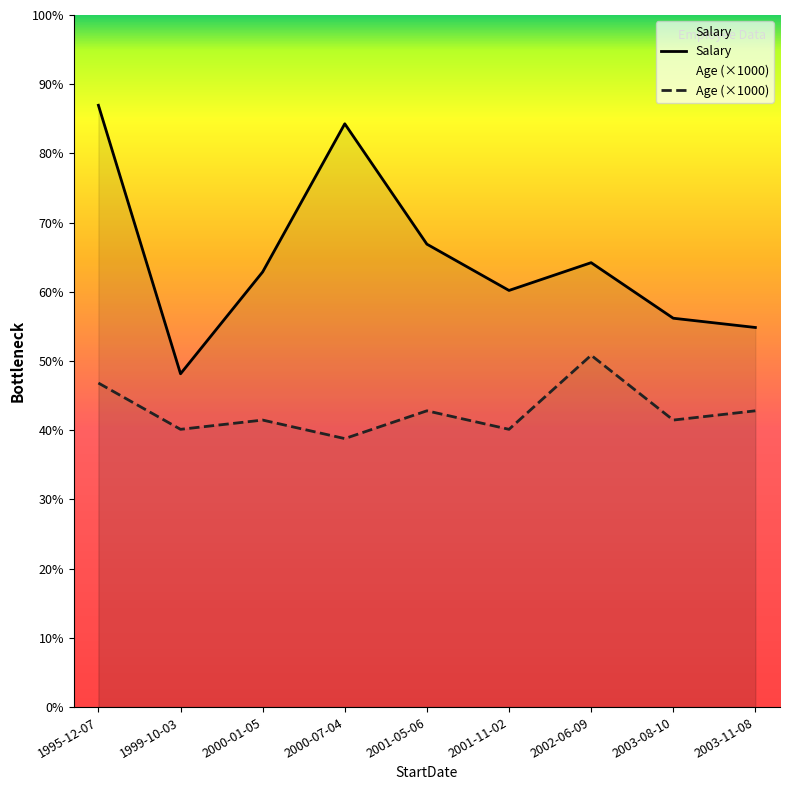

What is the difference between the Salary values at 2000-01-05 and 1999-10-03?

11000